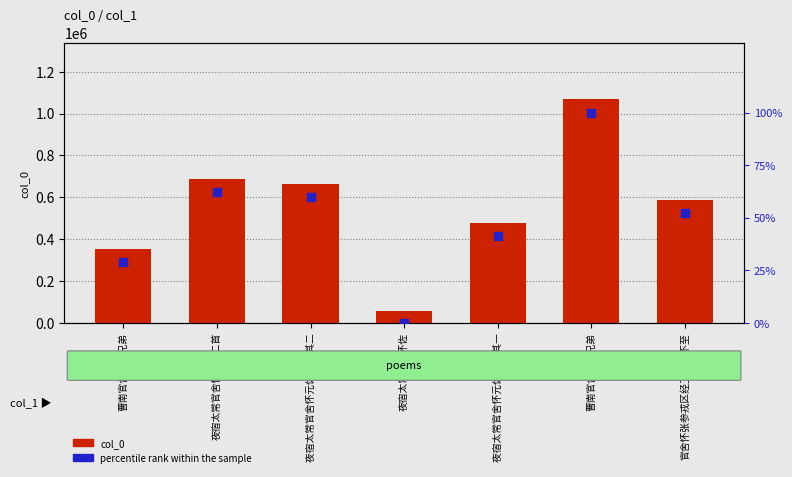

What are all the series names shown in the legend?

col_0, percentile rank within the sample